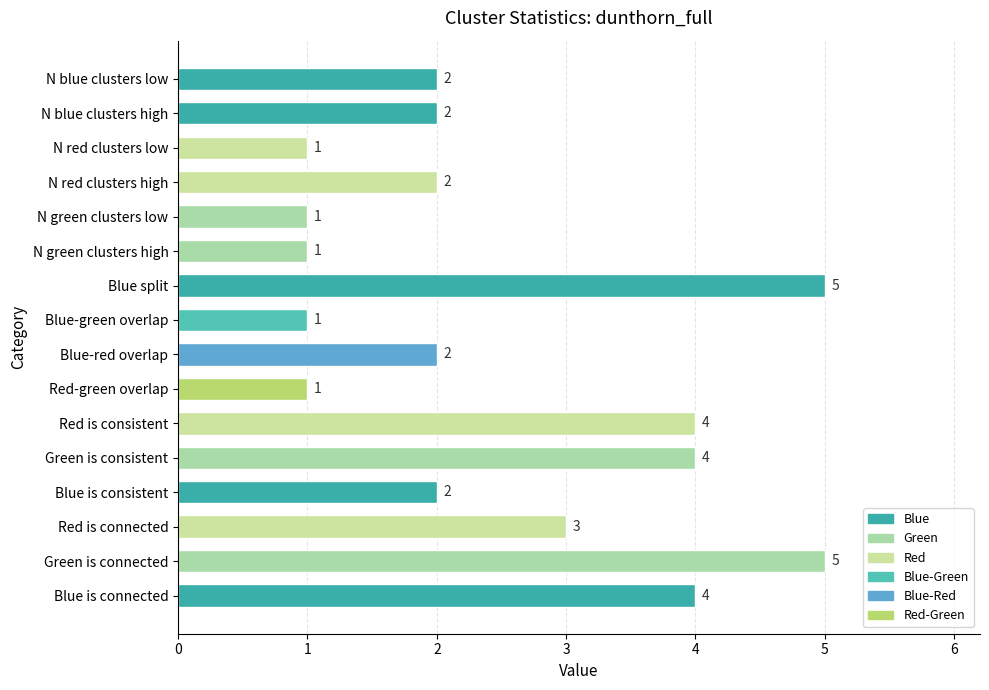

What is the sum of all values?

40